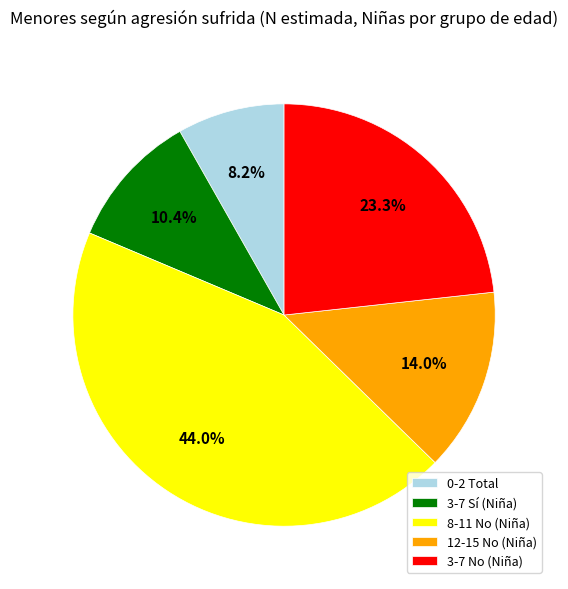

What is the ratio of the value at 0-2 Total to the value at 12-15 No (Niña)?

0.6